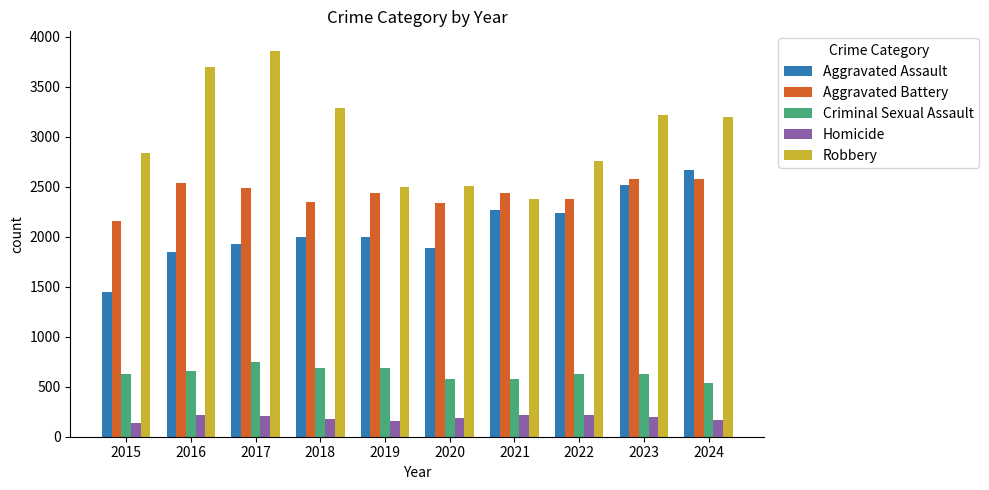

How many bars are there in total?

50